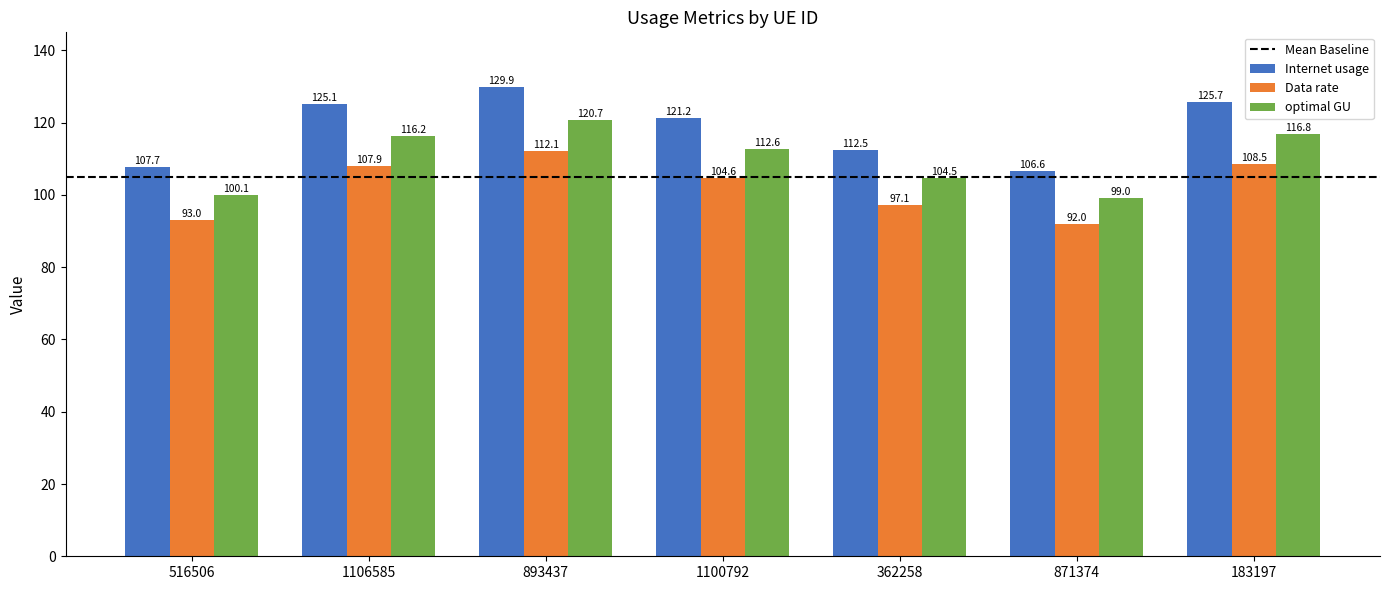

What is the label of the 4th bar from the right?

1100792